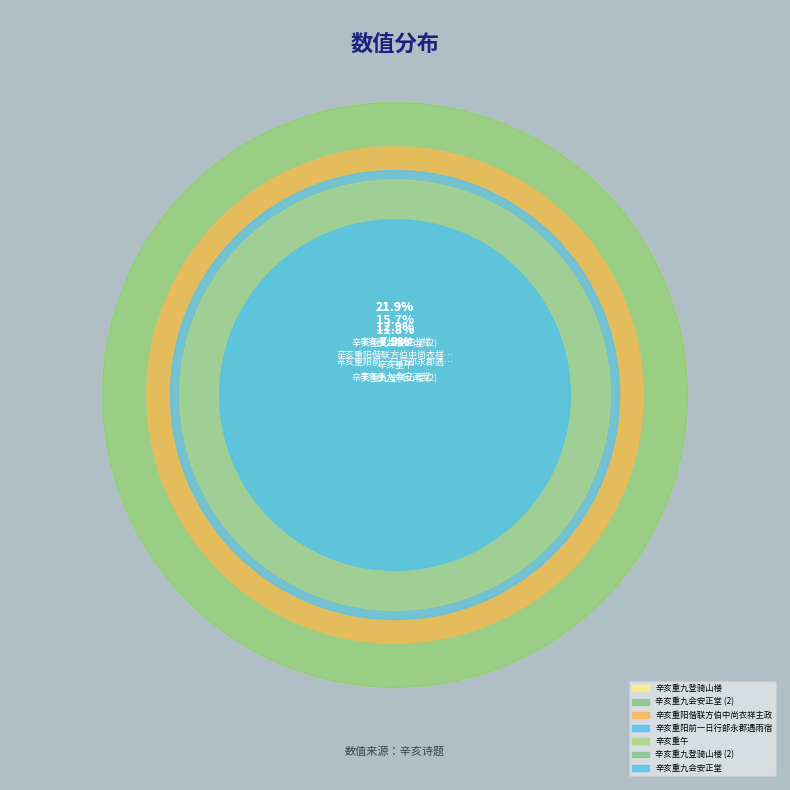

Is 辛亥重阳偕联方伯中尚衣祥主政登鸡鸣寺即事 the majority of the pie?

No